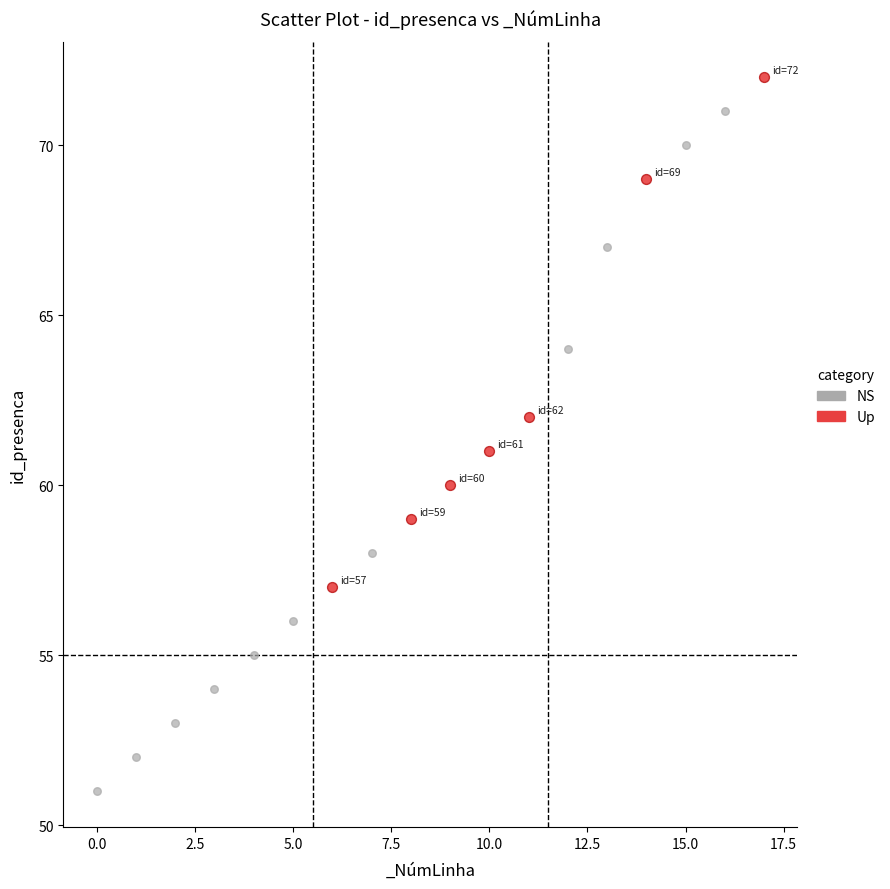

Which series reaches the minimum Y coordinate?

NS